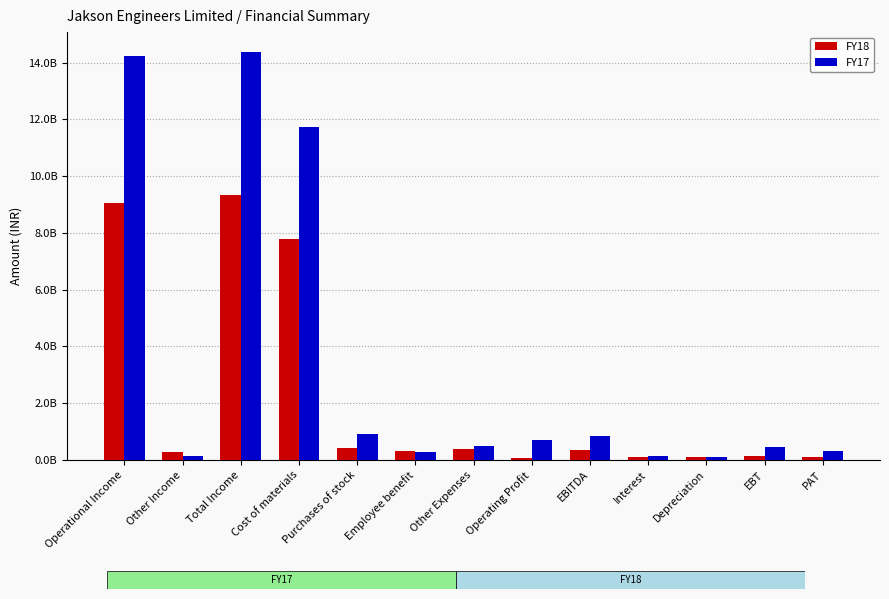

Does the chart contain stacked bars?

No